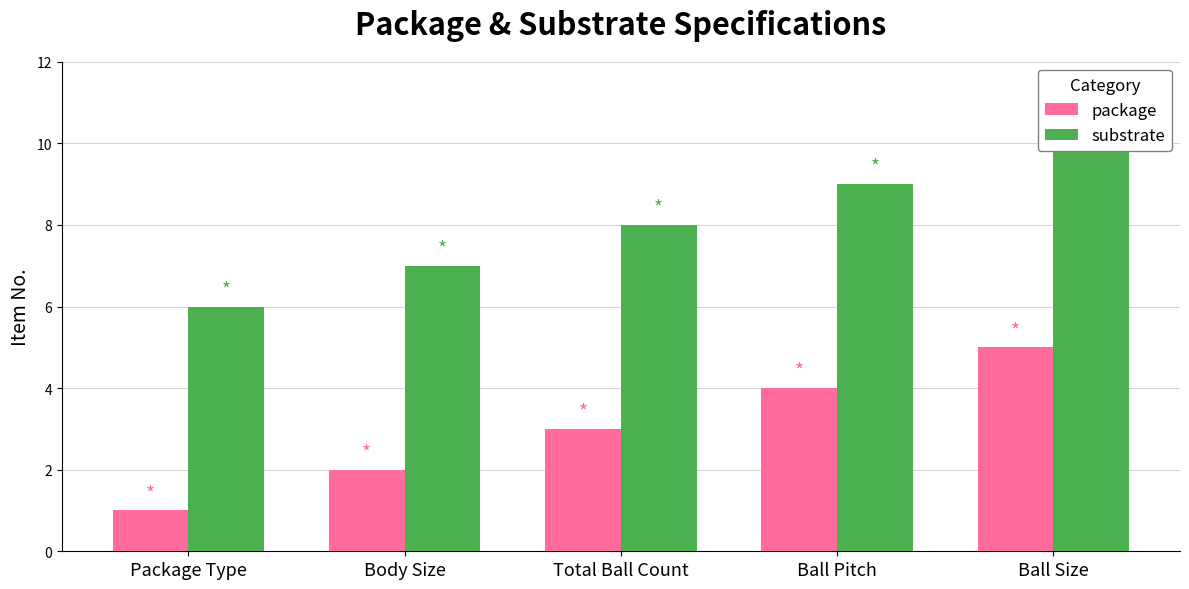

How many distinct data groups are displayed?

2